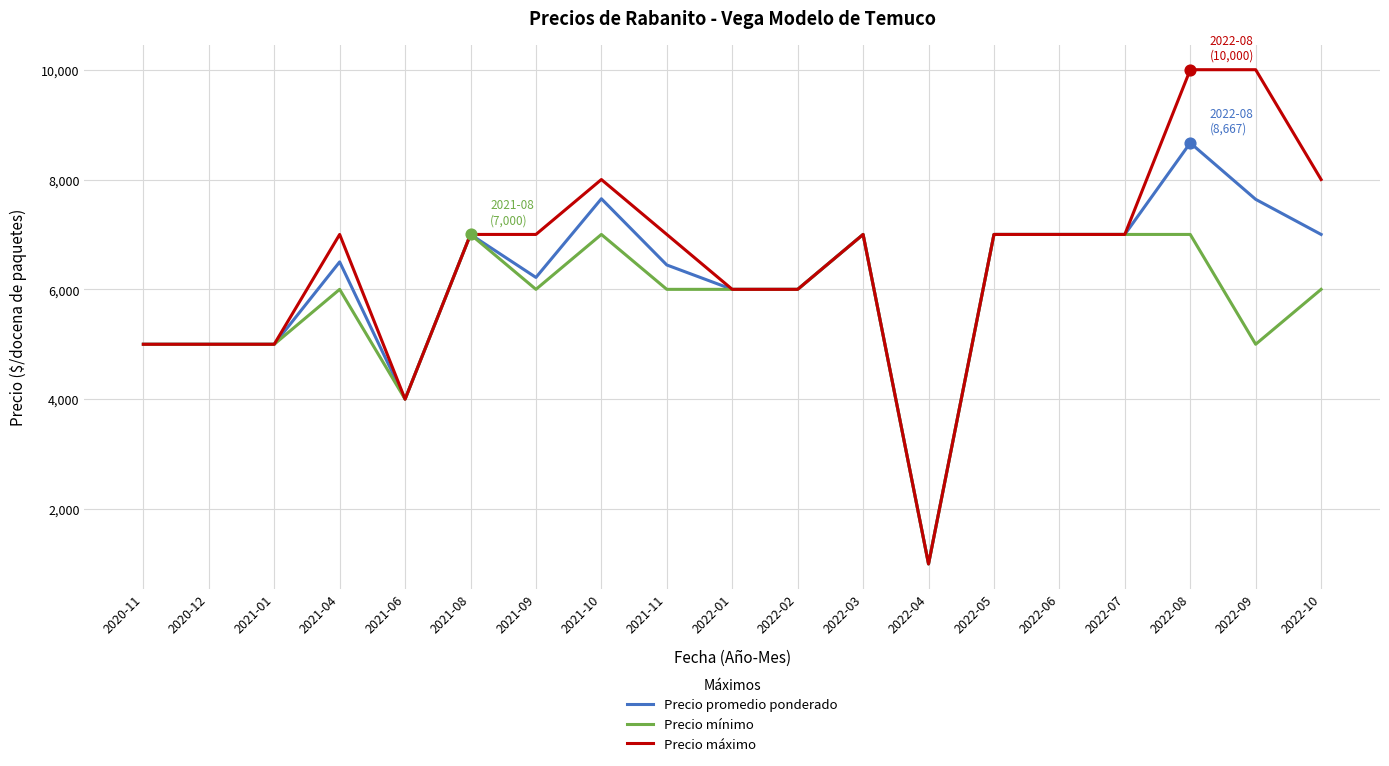

What are all the series names shown in the legend?

Precio promedio ponderado, Precio mínimo, Precio máximo